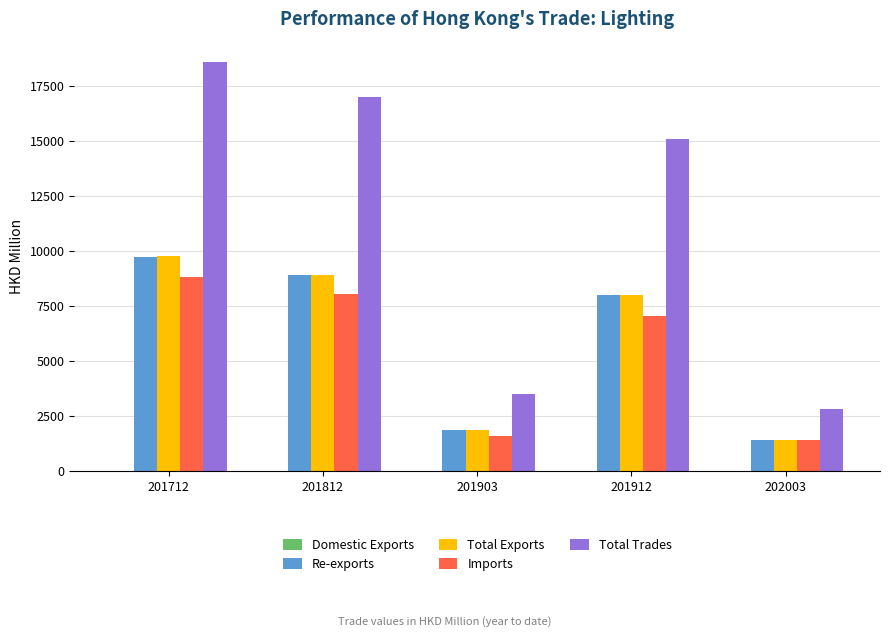

How many categories are shown in the chart?

5